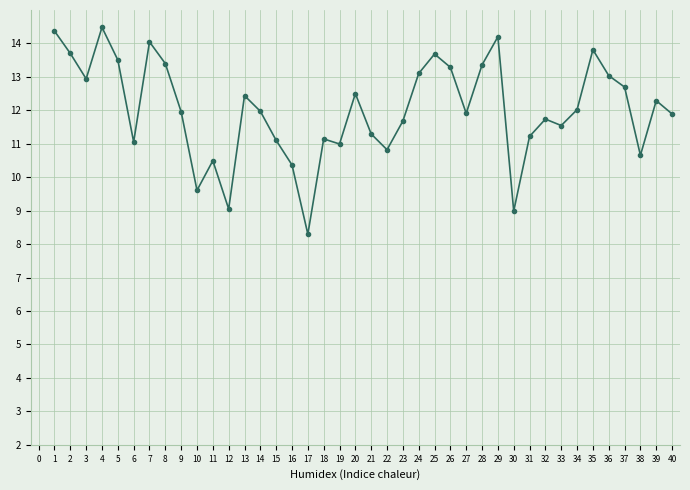

What is the change in value from 2 to 35?

+0.1